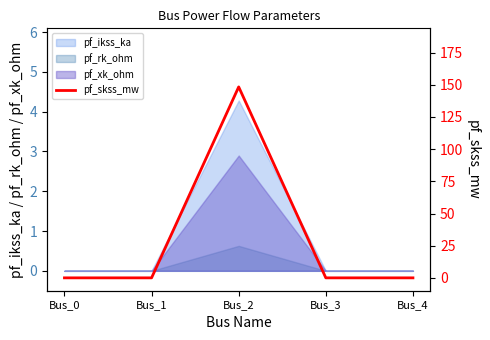

True or false: the data has more than 0 interior local peaks.

True